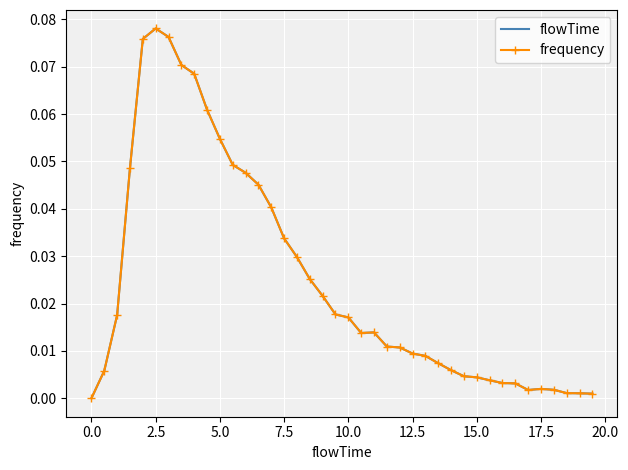

Which series has the largest total across all categories?

flowTime